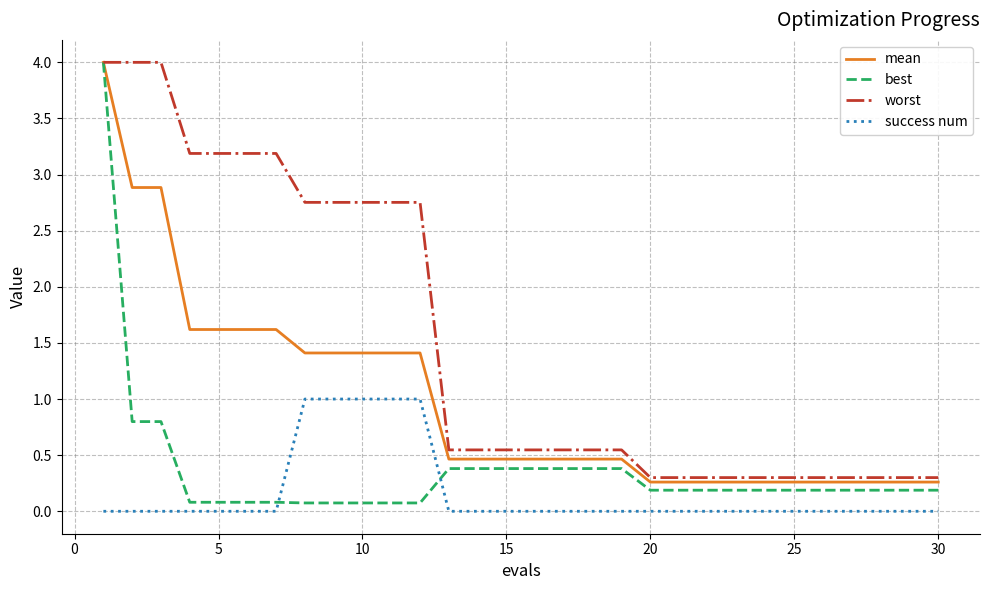

Which series has the widest spread of values?

best